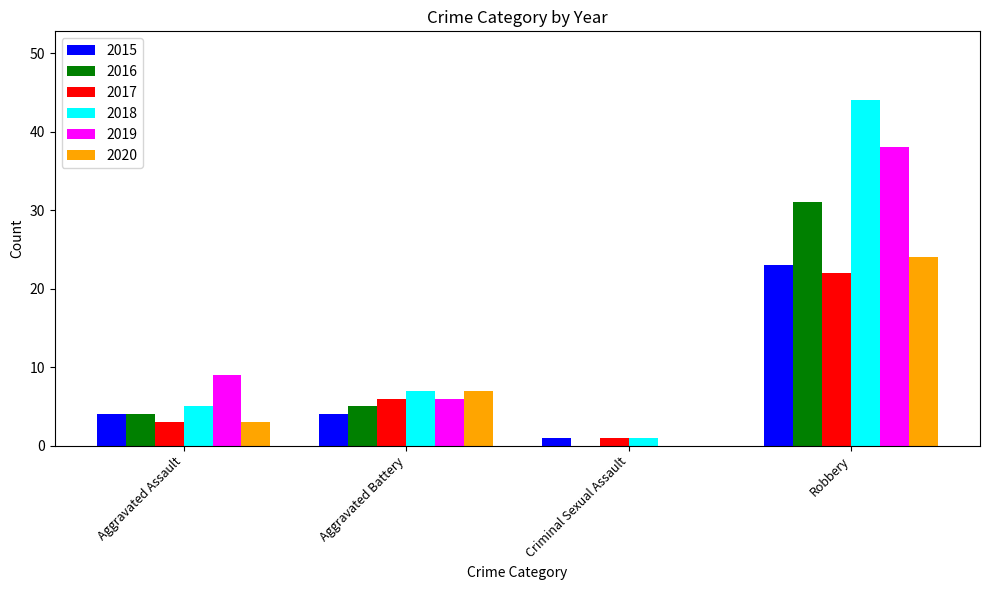

Reading left to right, transcribe all the data shown in this chart.

2015: Aggravated Assault=4	Aggravated Battery=4	Criminal Sexual Assault=1	Robbery=23
2016: Aggravated Assault=4	Aggravated Battery=5	Criminal Sexual Assault=0	Robbery=31
2017: Aggravated Assault=3	Aggravated Battery=6	Criminal Sexual Assault=1	Robbery=22
2018: Aggravated Assault=5	Aggravated Battery=7	Criminal Sexual Assault=1	Robbery=44
2019: Aggravated Assault=9	Aggravated Battery=6	Criminal Sexual Assault=0	Robbery=38
2020: Aggravated Assault=3	Aggravated Battery=7	Criminal Sexual Assault=0	Robbery=24